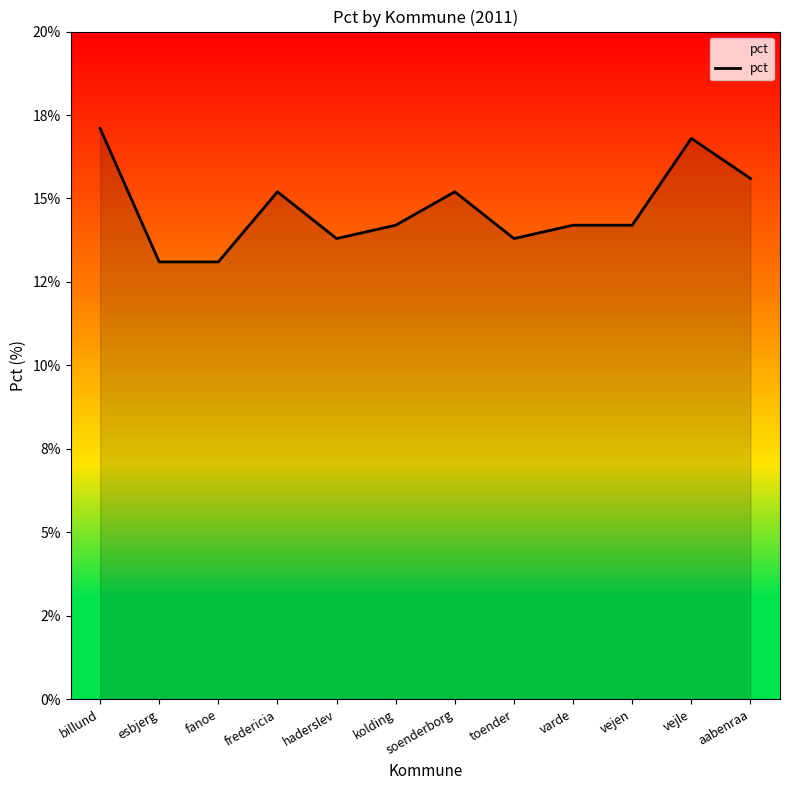

Where is the data nearest to the value 15?

fredericia